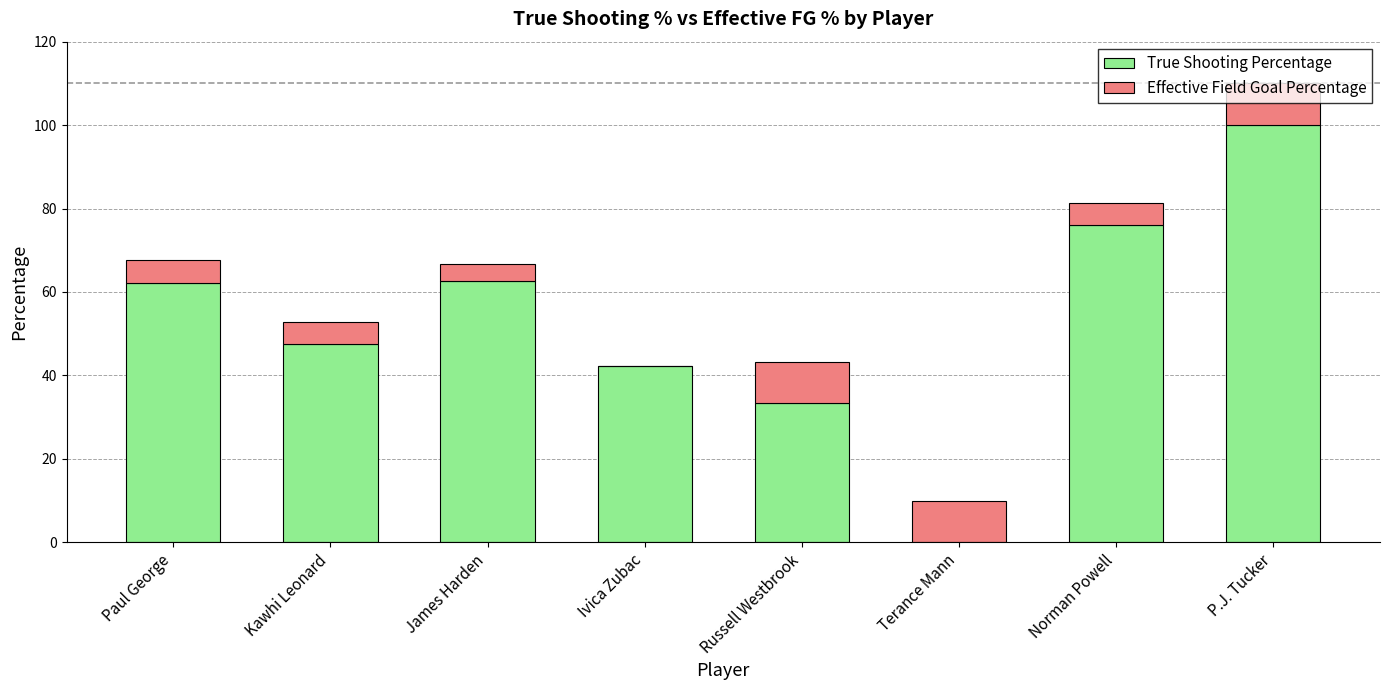

Where is True Shooting Percentage nearest to the value 50?

Kawhi Leonard